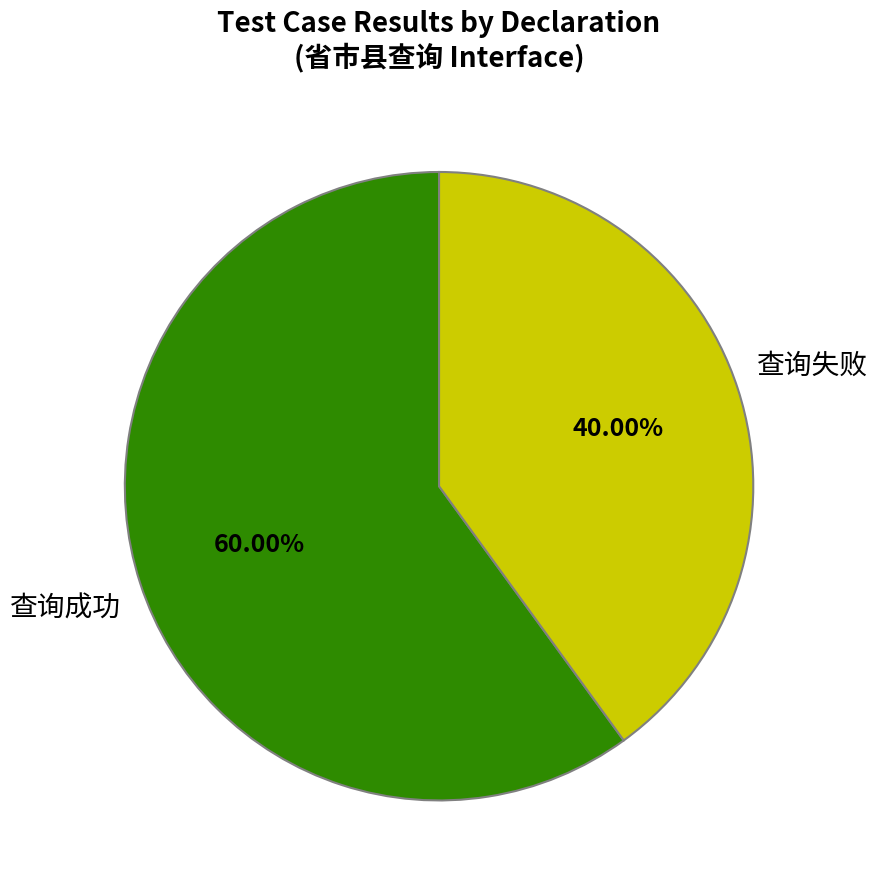

To the nearest percent, what is the average slice percentage?

50%